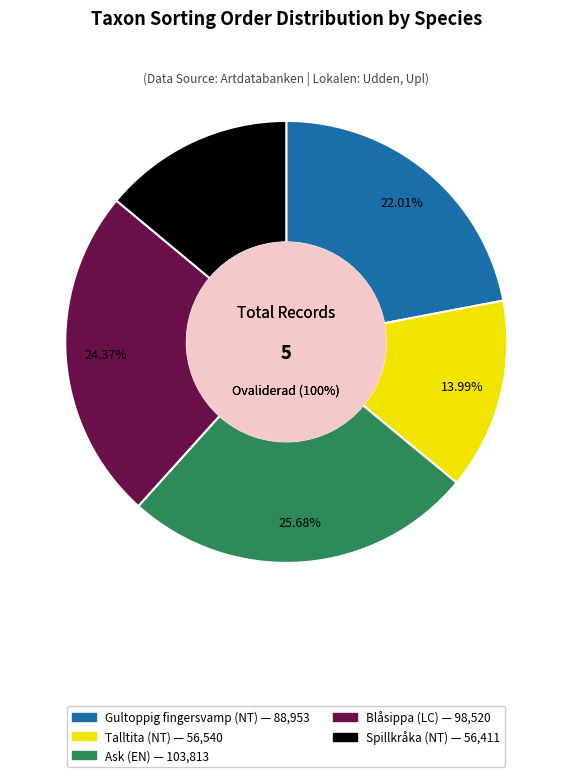

Does any single category account for the majority?

No